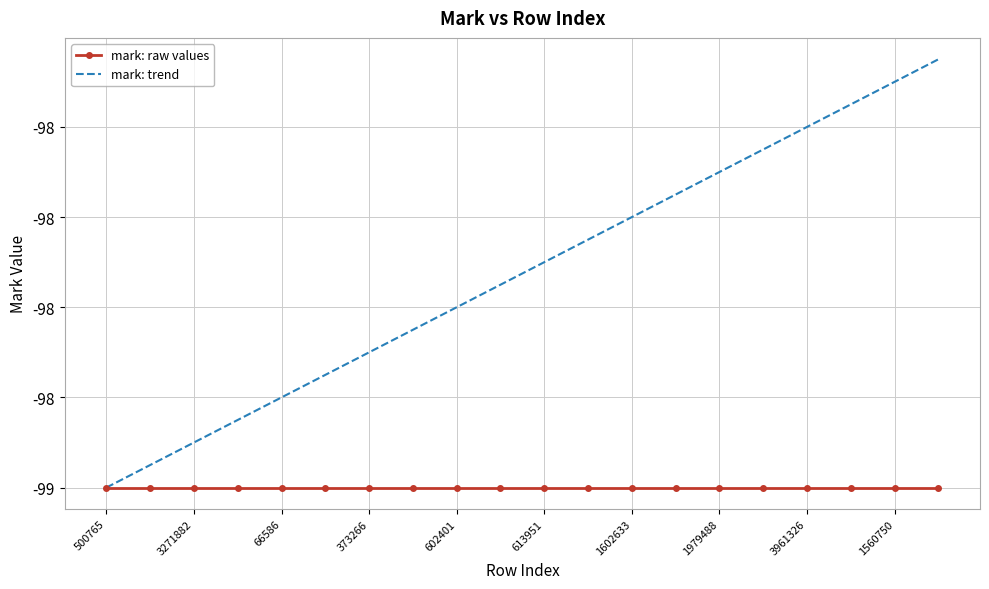

What is the highest value of the mark: raw values series?

-99.0